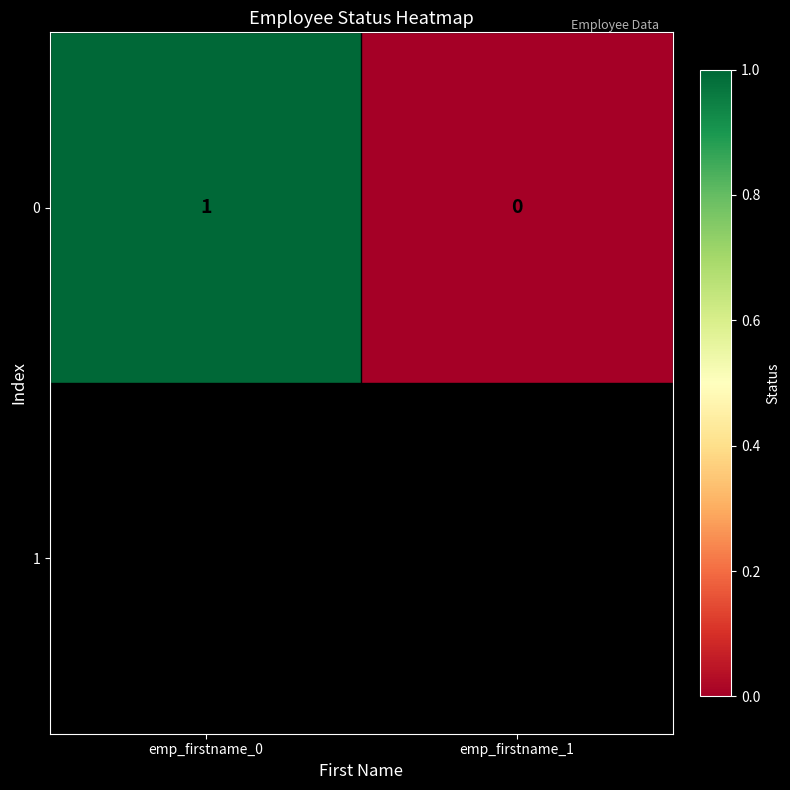

True or false: the data shows -1 at emp_firstname_1.

False